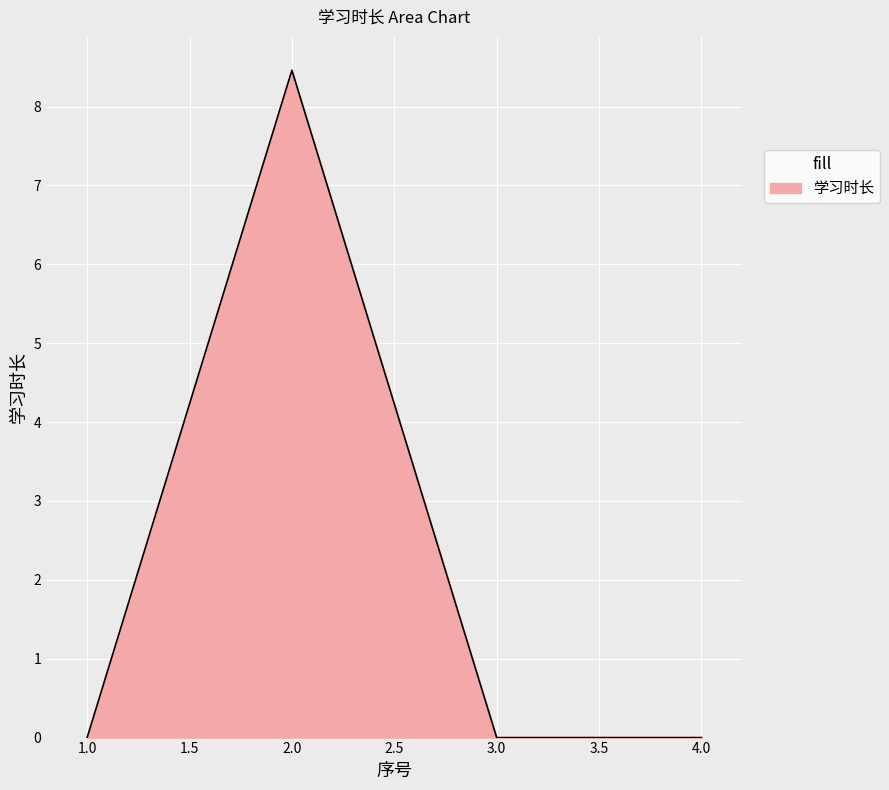

How many distinct data groups are displayed?

1